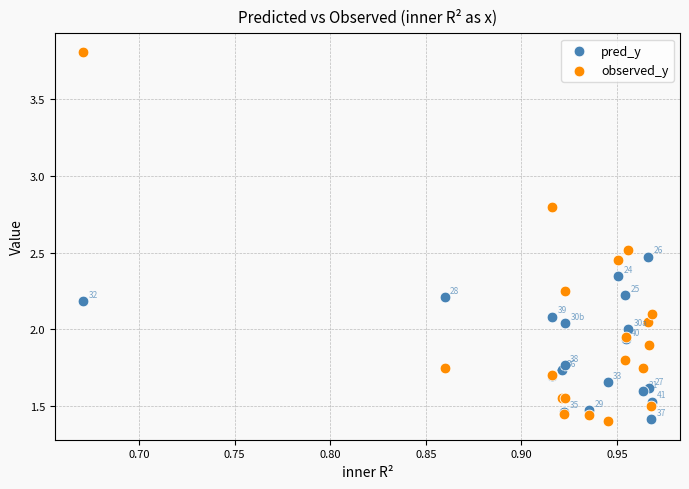

Which series reaches the maximum Y coordinate?

observed_y